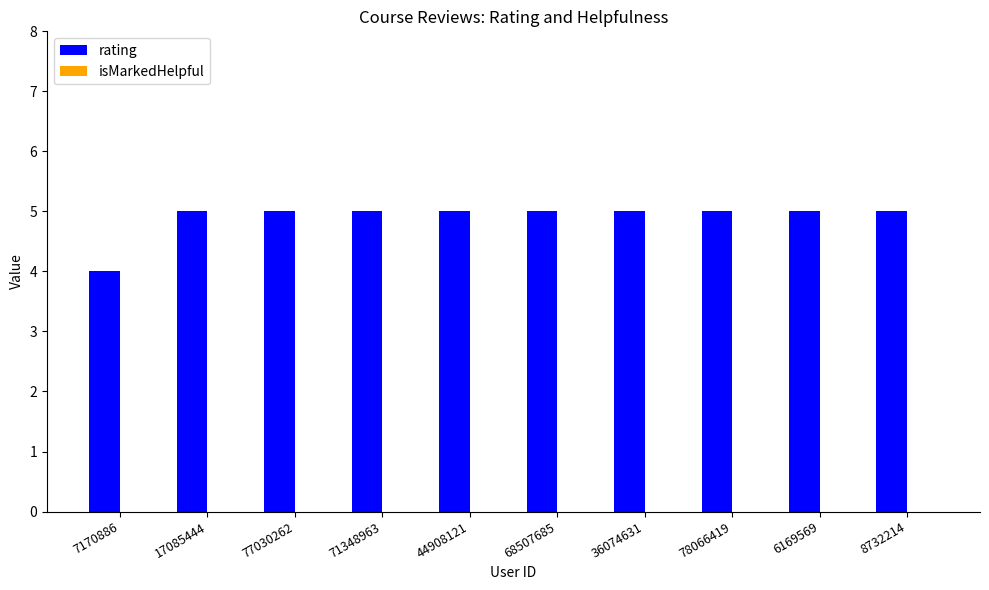

Approximately how many times larger is the value at 68507685 compared to 44908121?

1.0